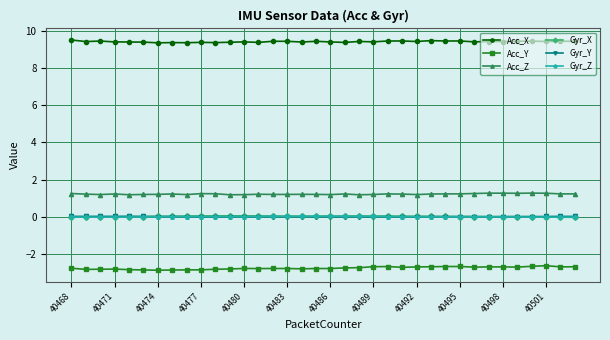

At how many categories does at least one series exceed 4?

36